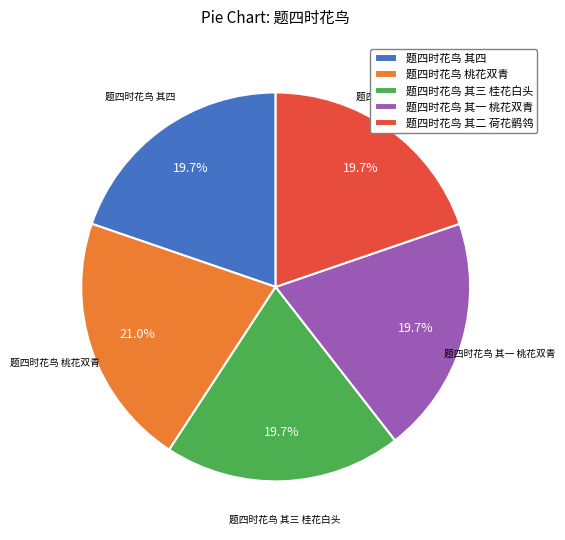

To the nearest percent, what percentage of the pie is 题四时花鸟 其三 桂花白头?

20%